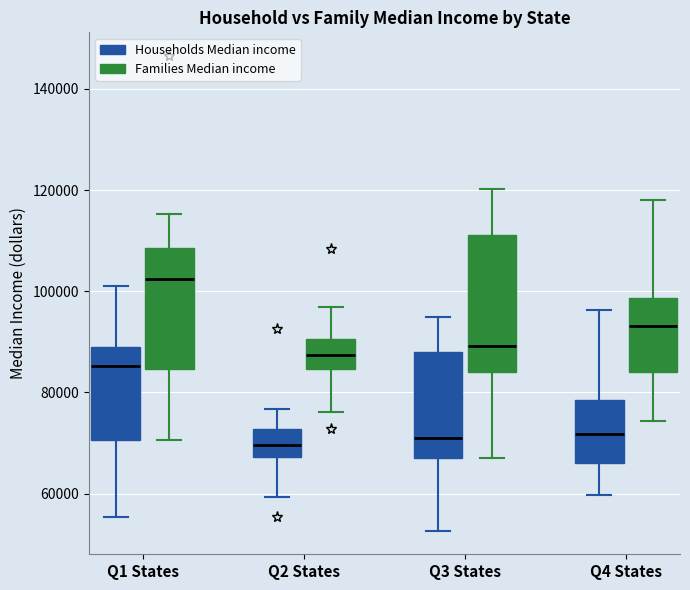

Reading left to right, read every box against the y-axis: the position of its median line, the range the box covers, and the ends of its whiskers. The values are not printed on the chart, so give them approximately, as read against the axis.

Q1 States (Households Median income): median 86000, box 70000 to 90000, whiskers 56000 to 102000
Q1 States (Families Median income): median 102000, box 84000 to 108000, whiskers 70000 to 116000
Q2 States (Households Median income): median 70000, box 68000 to 72000, whiskers 60000 to 76000
Q2 States (Families Median income): median 88000, box 84000 to 90000, whiskers 76000 to 96000
Q3 States (Households Median income): median 70000, box 68000 to 88000, whiskers 52000 to 94000
Q3 States (Families Median income): median 90000, box 84000 to 112000, whiskers 66000 to 120000
Q4 States (Households Median income): median 72000, box 66000 to 78000, whiskers 60000 to 96000
Q4 States (Families Median income): median 94000, box 84000 to 98000, whiskers 74000 to 118000